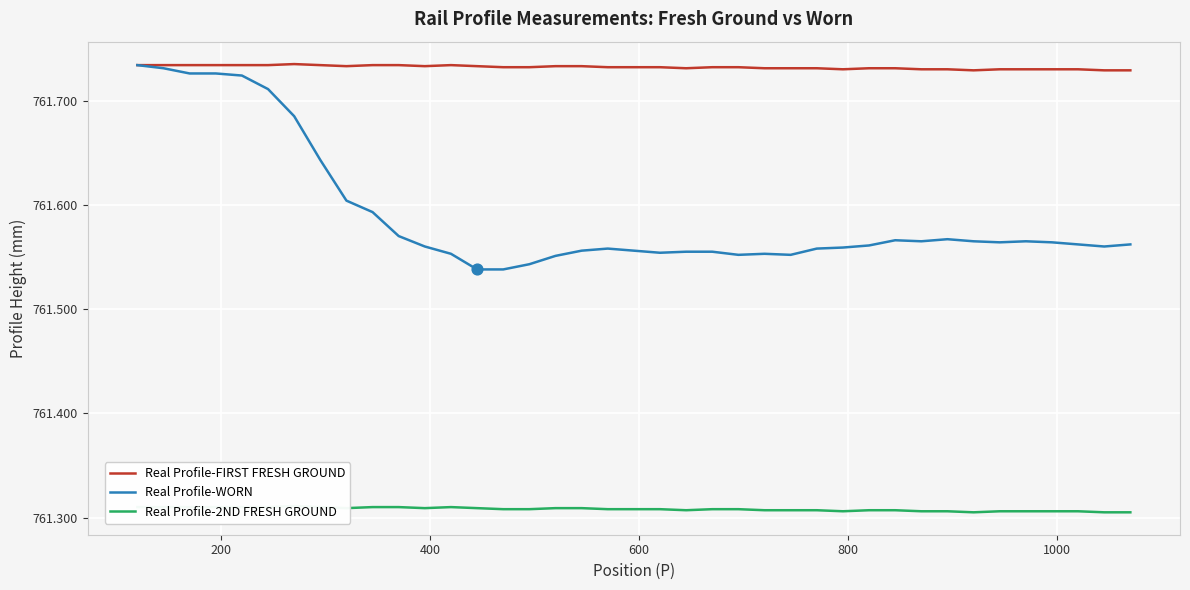

Which series has the largest total across all categories?

Real Profile-FIRST FRESH GROUND